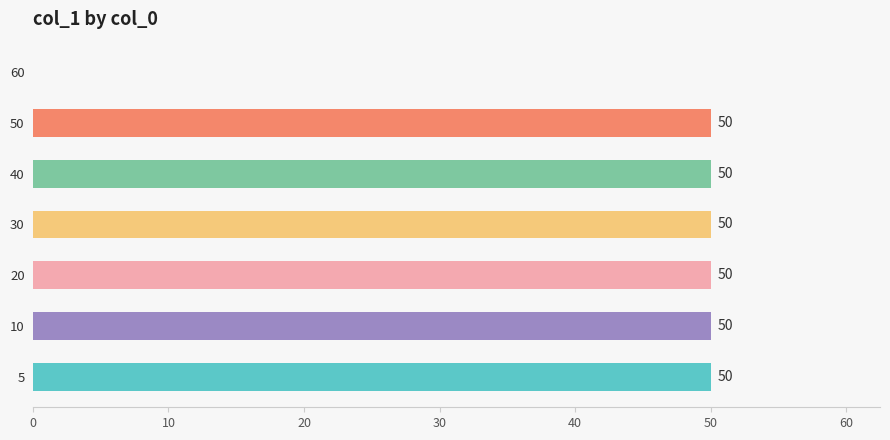

Which has a higher value, 60 or 50?

50